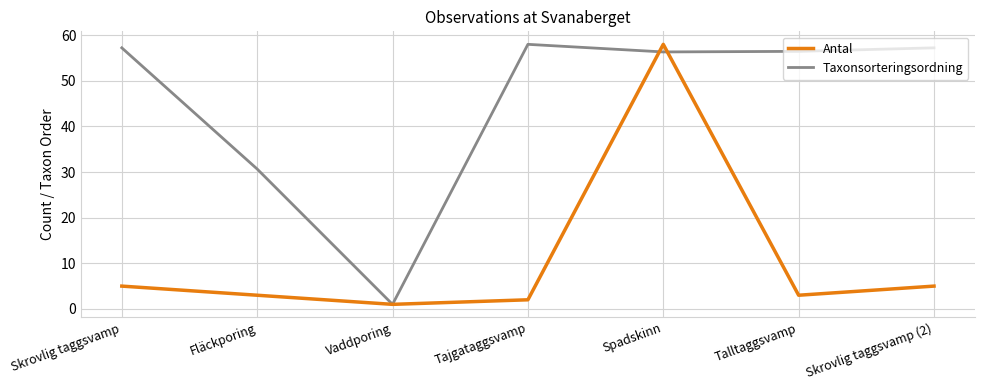

At which label does Antal first exceed 3?

Skrovlig taggsvamp